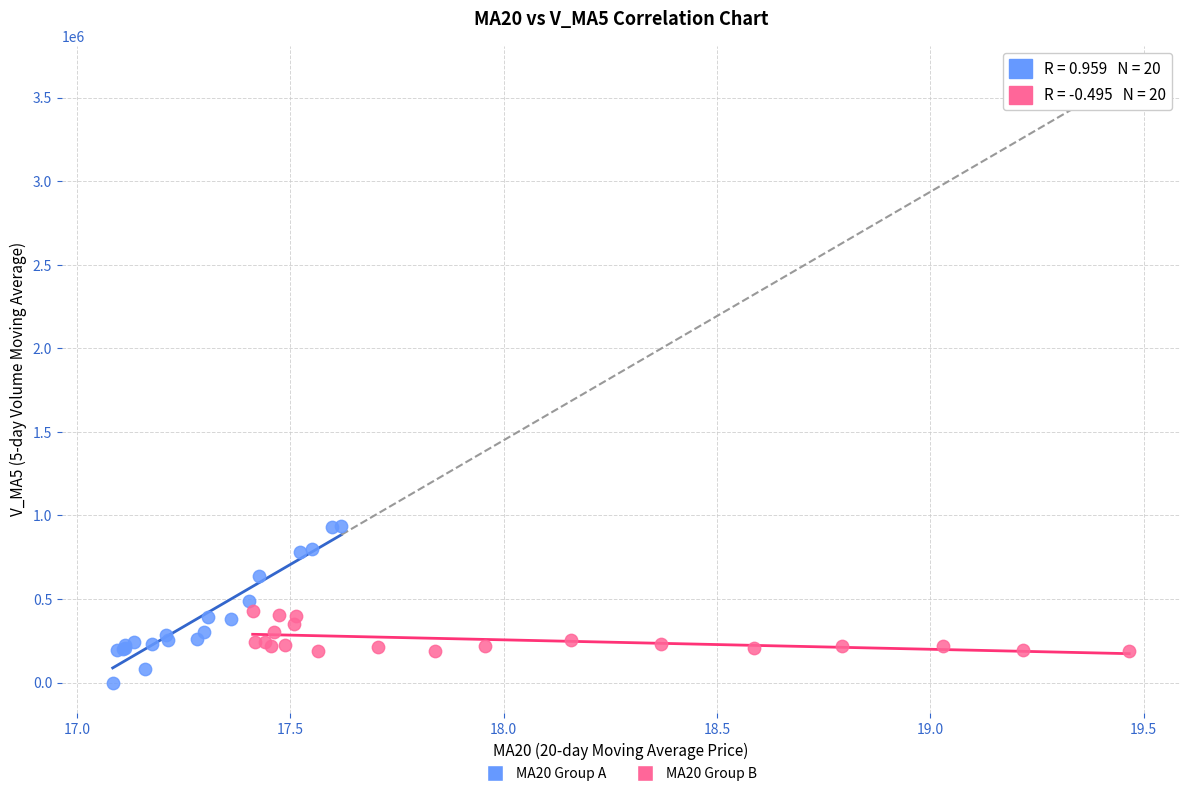

Which series reaches the maximum Y coordinate?

MA20 Group A